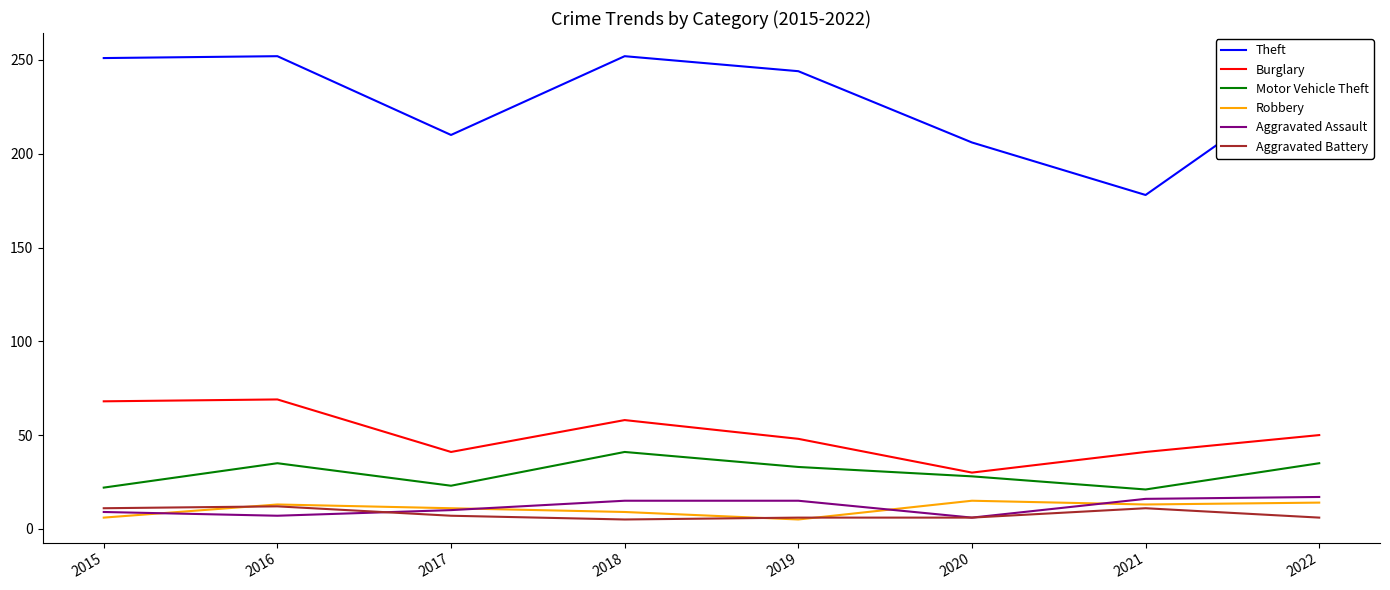

Read the Aggravated Battery value at 2022.

6